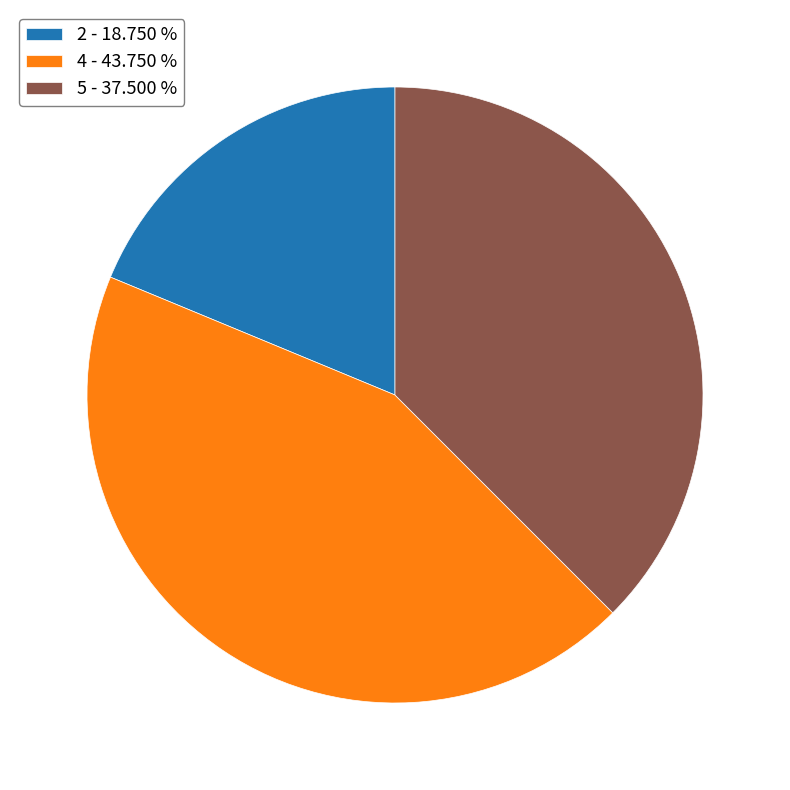

Does 5 - 37.500 % account for over 50% of the chart?

No